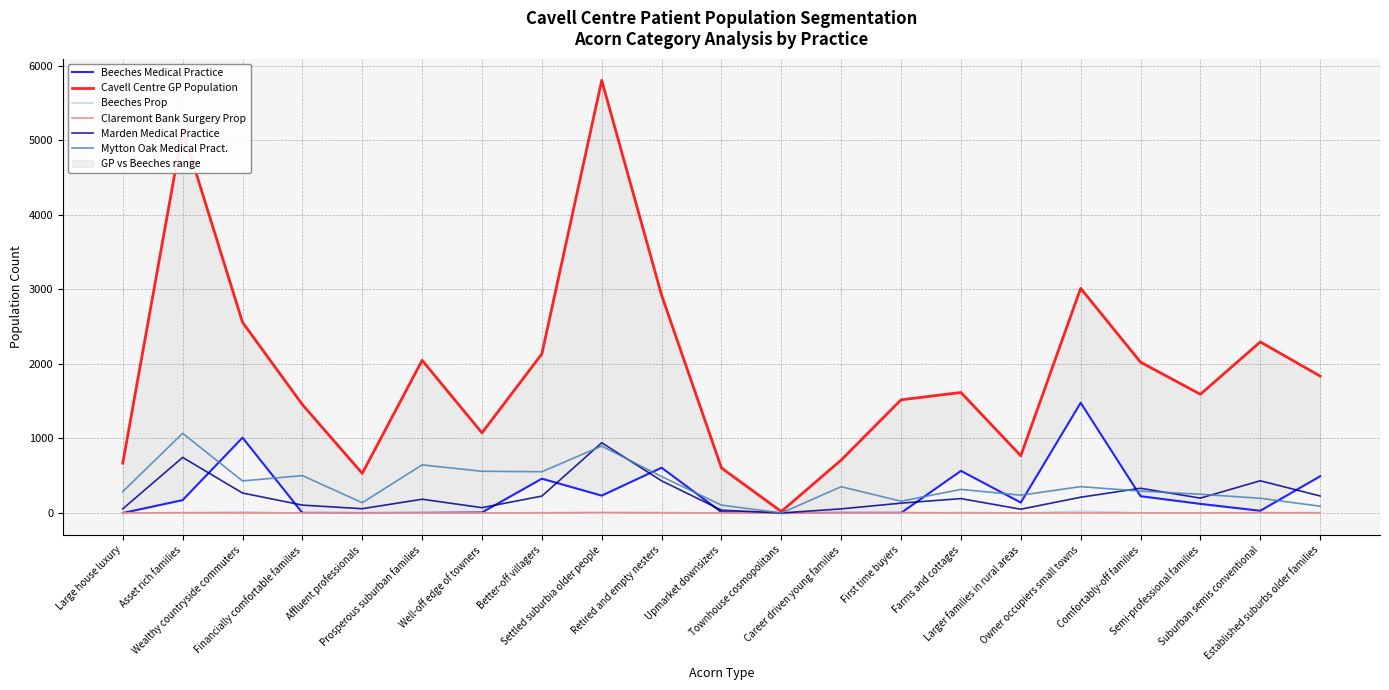

After their last crossing, which series has the higher values: Beeches Medical Practice or Claremont Bank Surgery Prop?

Beeches Medical Practice